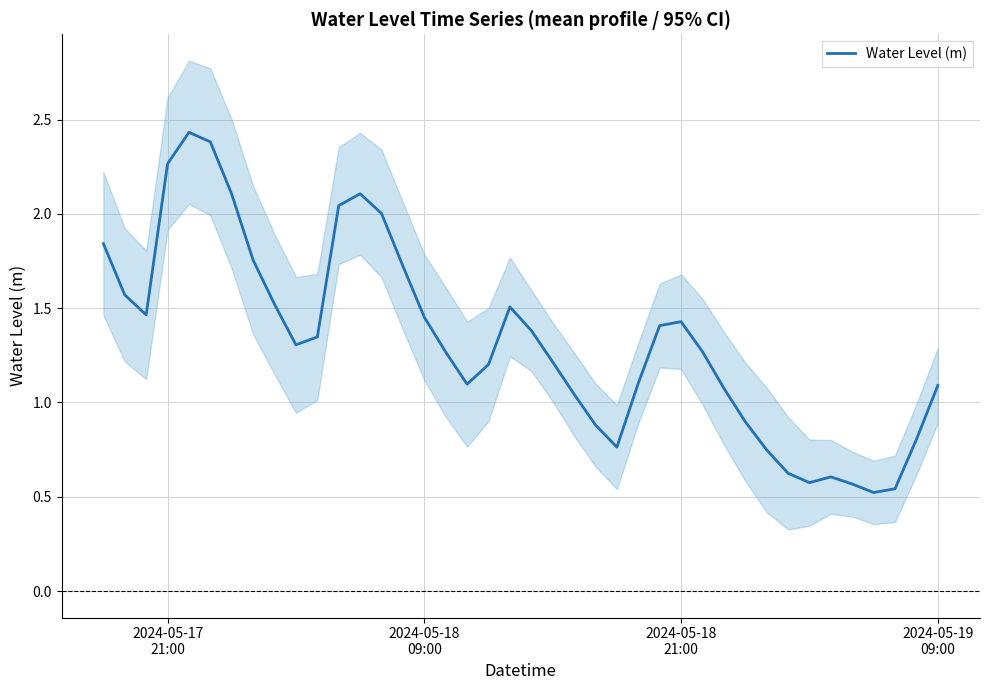

What is the greatest value displayed?

2.4